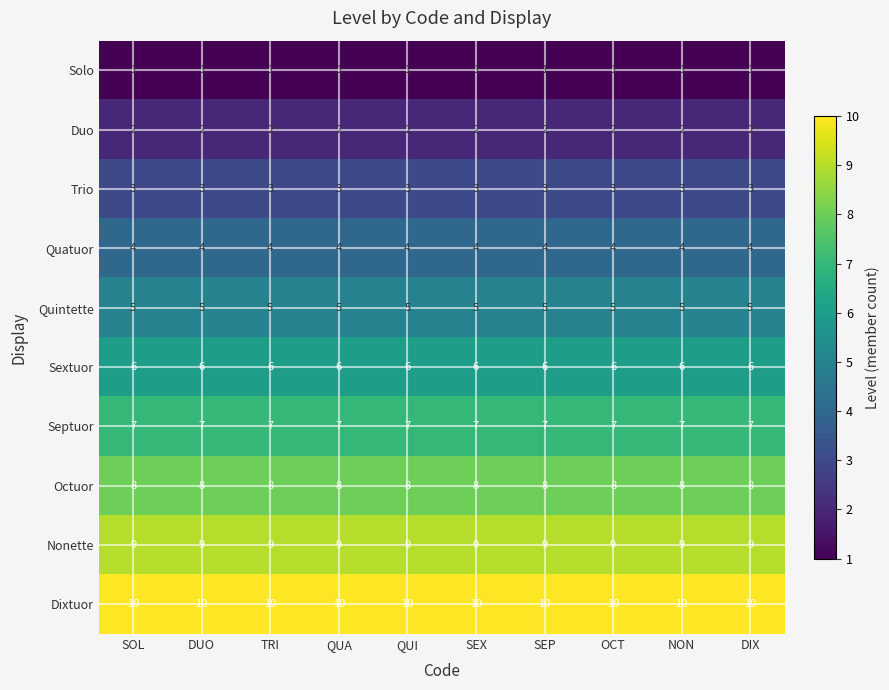

The value of Sextuor at SEP is 6. True or false?

True